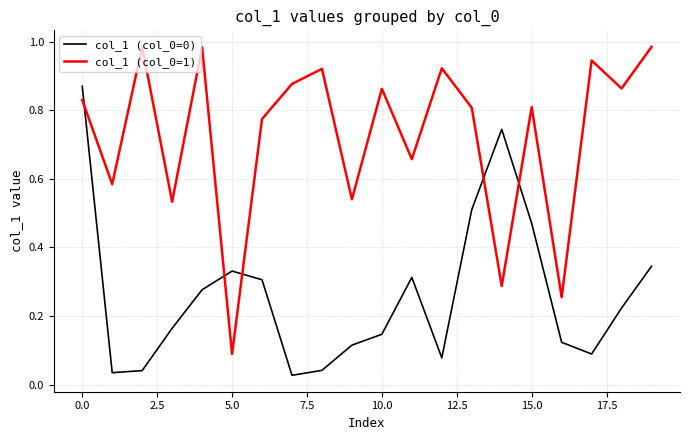

True or false: col_1 (col_0=0) and col_1 (col_0=1) intersect in this chart.

True